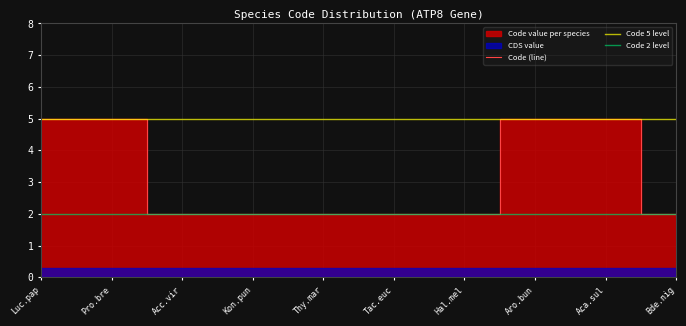

What is the spread (max minus min) of values at Accipiter virgatus?

3